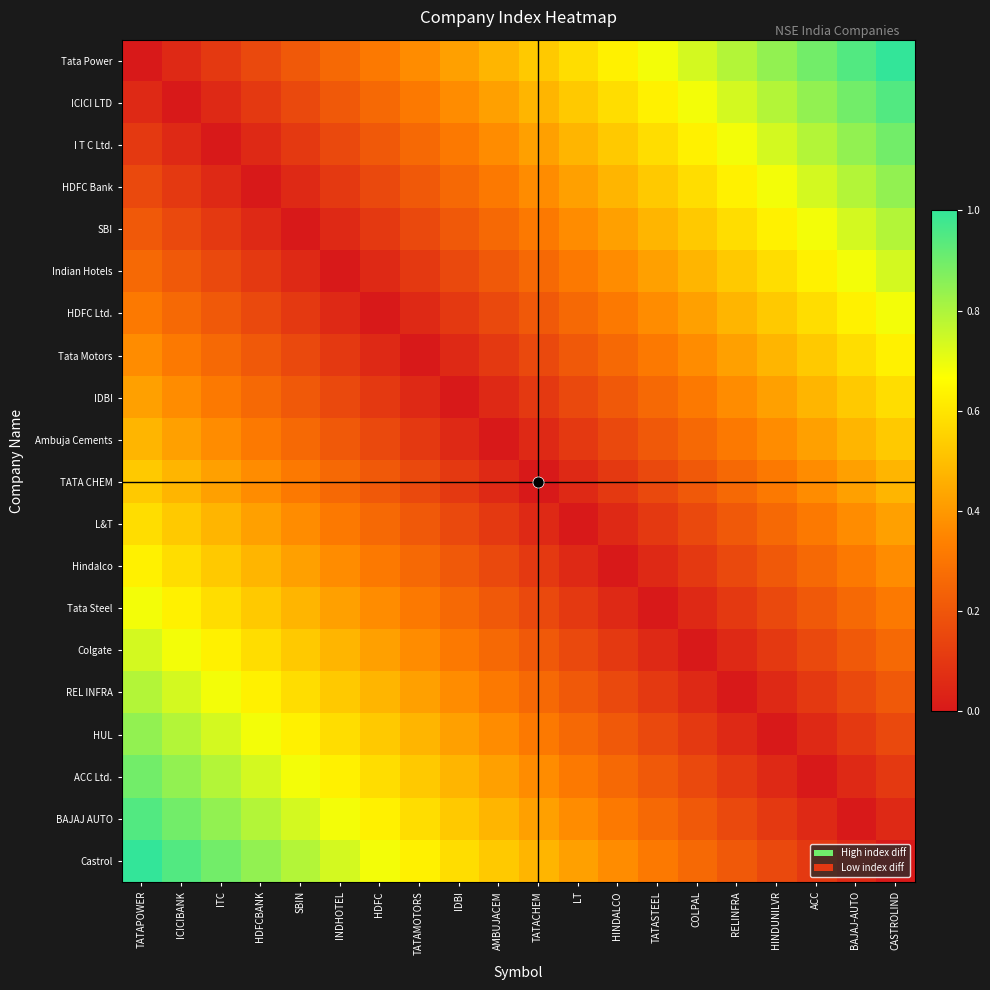

Count the number of categories in the chart.

20